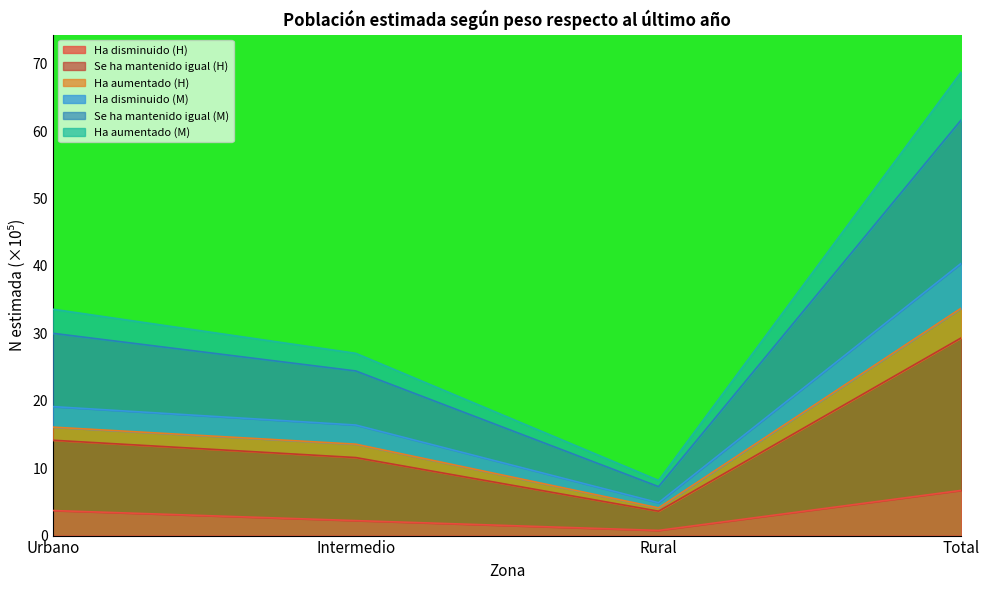

At which label does Ha disminuido (H) reach its peak?

Total